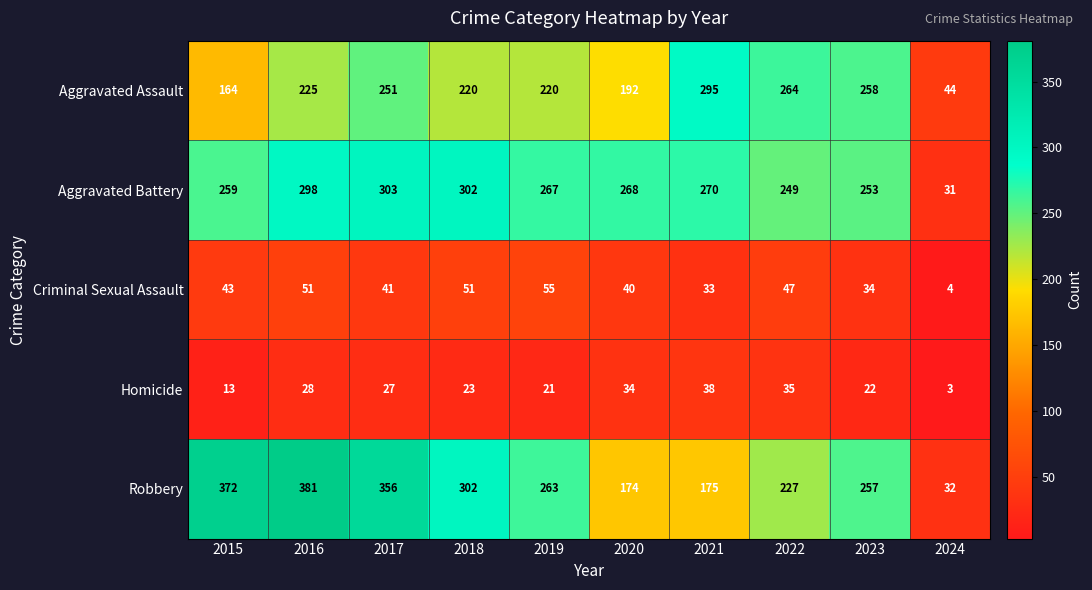

What is the difference between the highest and lowest values at 2018?

279